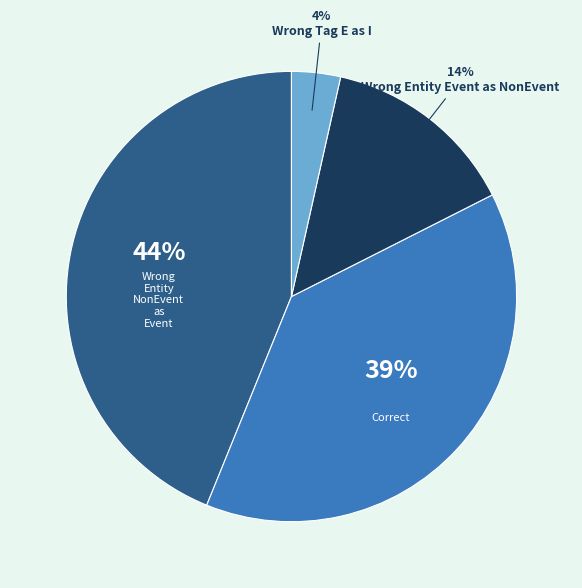

Does any single category account for the majority?

No